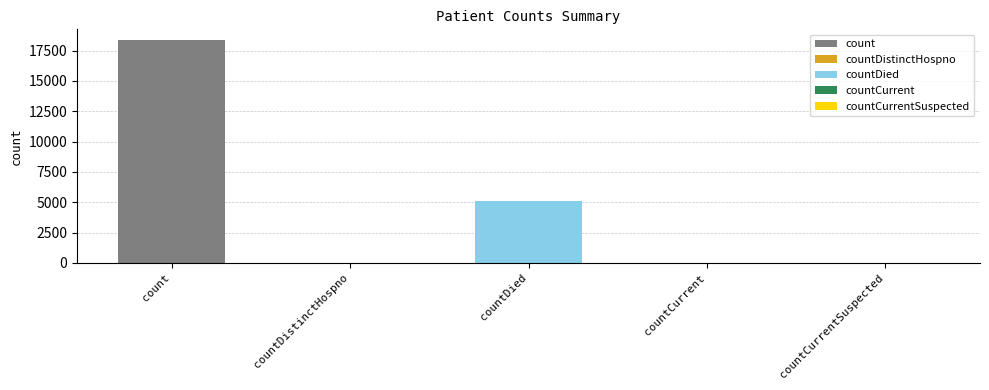

List the labels in order of value, smallest first.

countCurrentSuspected, countDistinctHospno, countCurrent, countDied, count